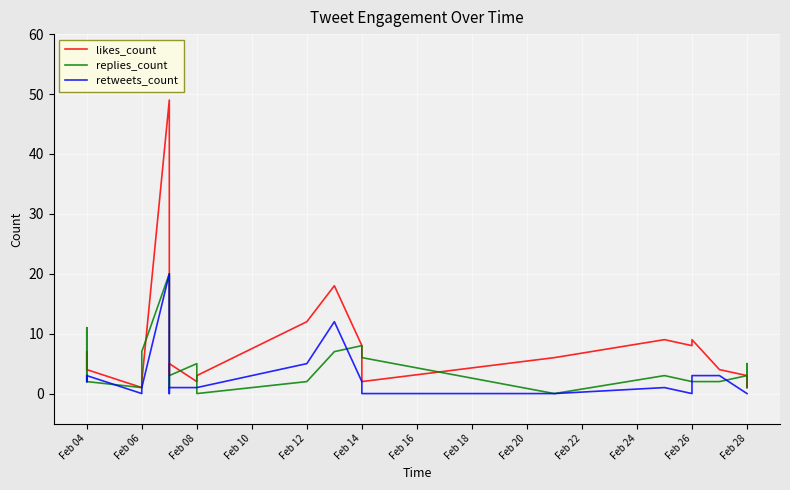

Reading left to right, extract all data points from this chart.

likes_count: 4	7	4	1	1	2	49	3	5	2	3	12	18	8	2	6	9	8	9	4	3	1	1	3
replies_count: 2	11	2	1	6	7	20	1	3	5	0	2	7	8	6	0	3	2	2	2	3	5	2	1
retweets_count: 3	2	3	0	0	1	20	0	1	1	1	5	12	2	0	0	1	0	3	3	0	0	0	0